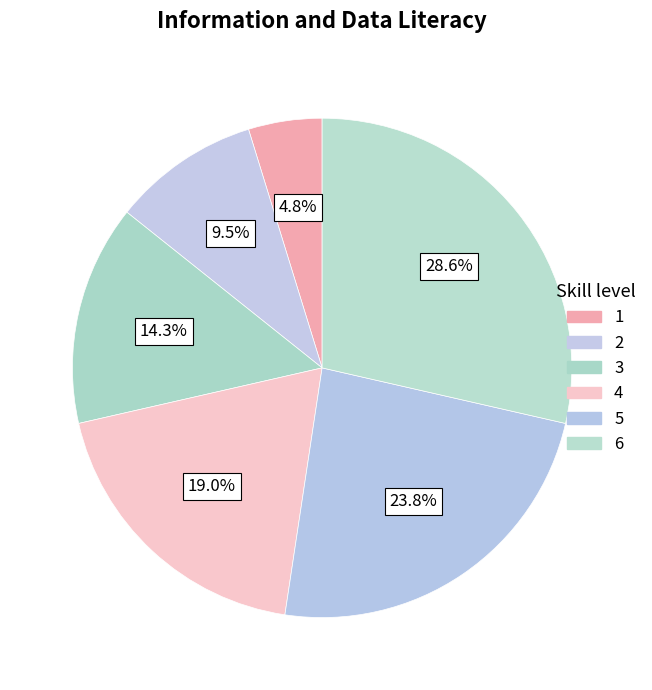

How many slices are in this pie chart?

6